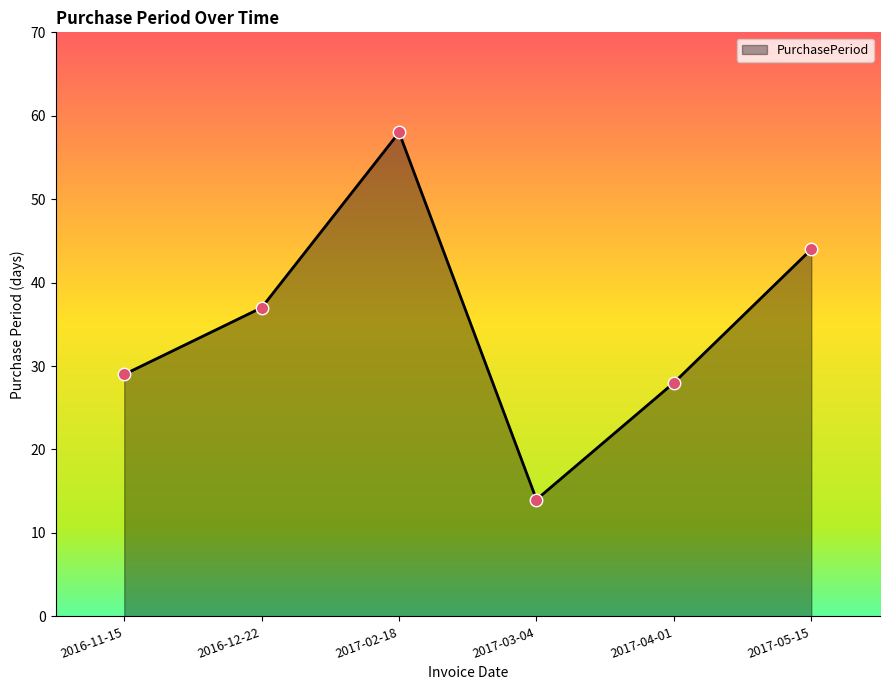

What is the ratio of the value at 2016-11-15 to the value at 2017-02-18?

0.5